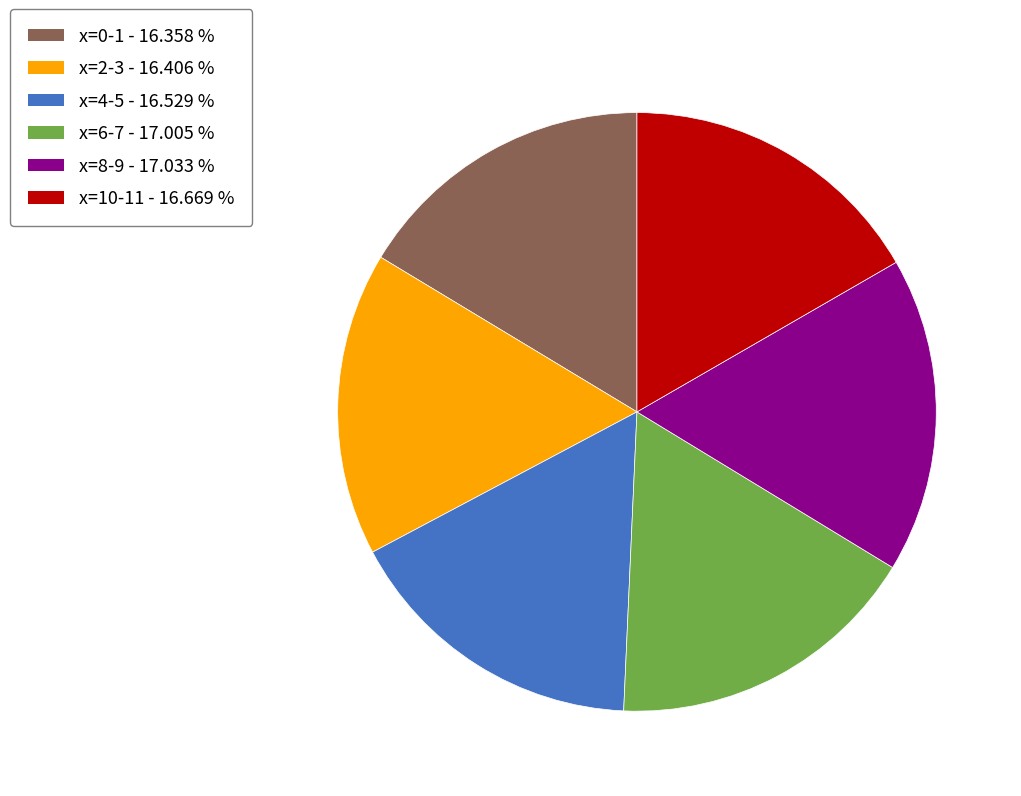

Does any single category account for the majority?

No